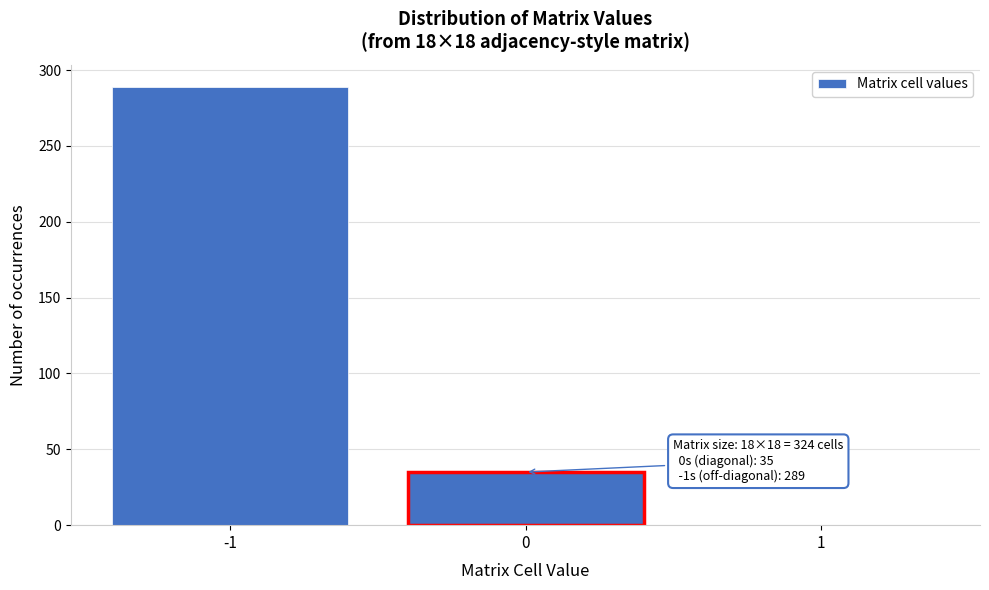

Reading left to right, list all the values displayed in this chart.

-1=289	0=35	1=0